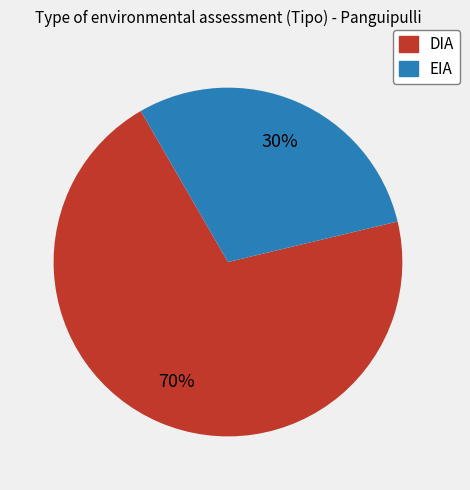

True or false: DIA accounts for 70% of the total.

True